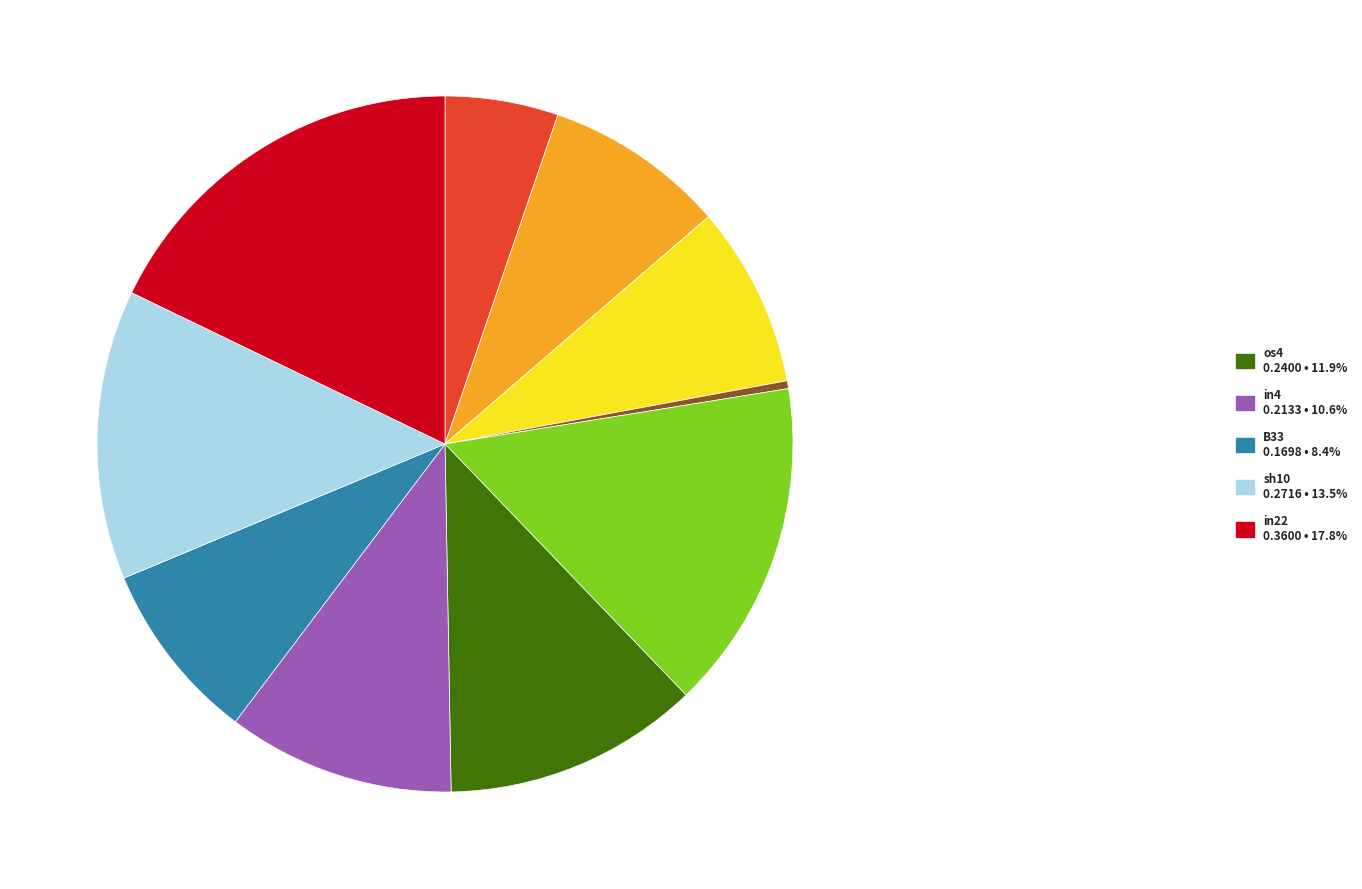

How many slices are in this pie chart?

10